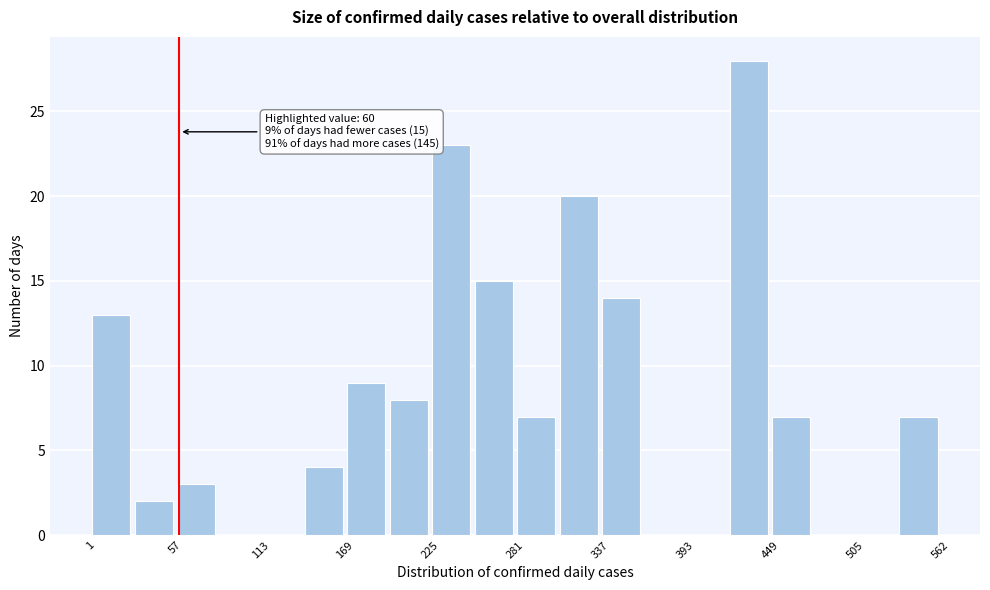

Around what value on the x-axis is the tallest bar? Give the approximate position of its centre, as read against the axis.

440